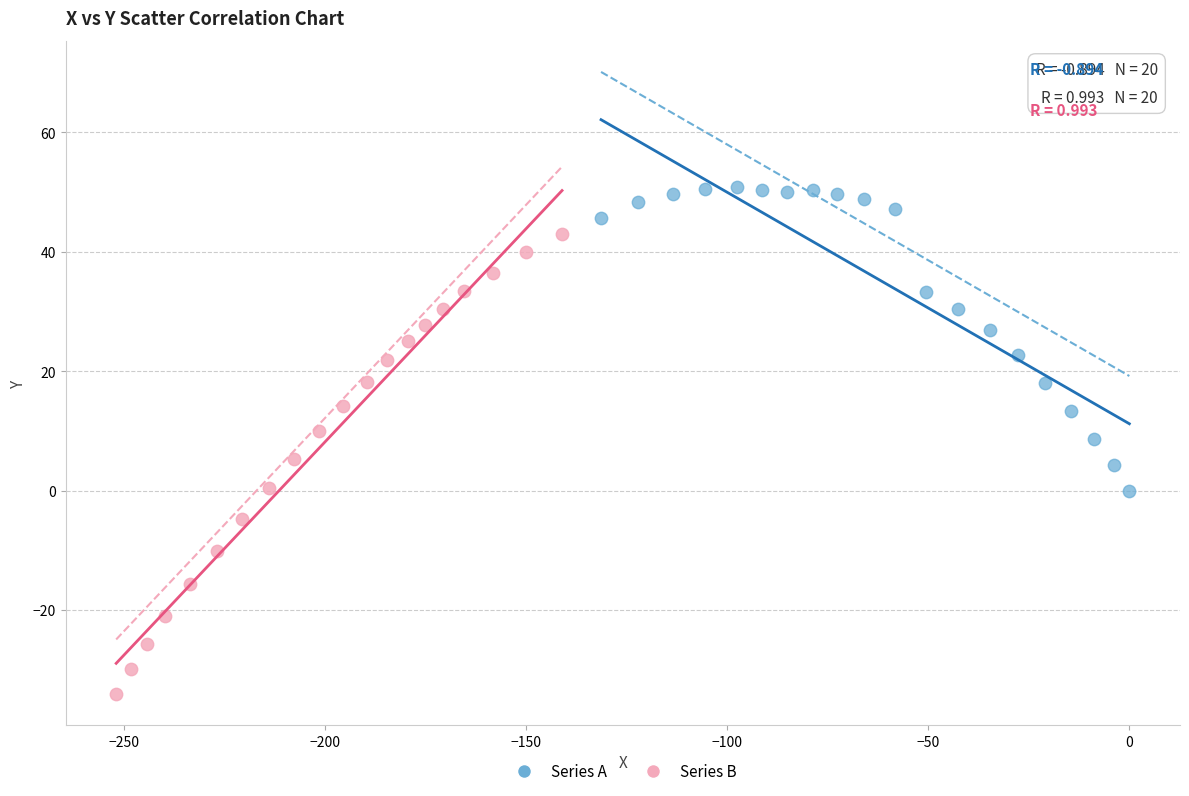

Which series contains the highest Y value?

Series A